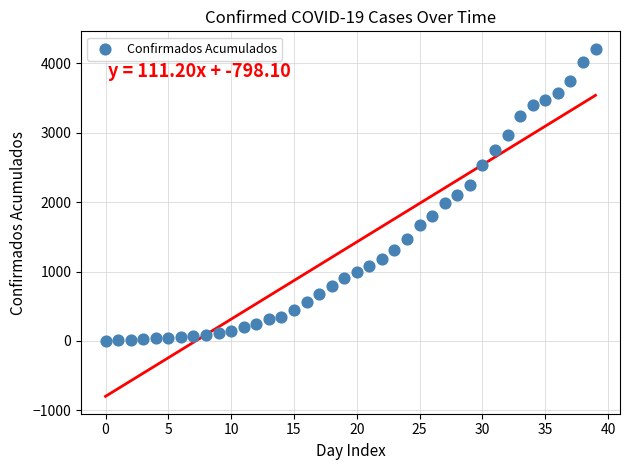

What is the range of Y values (max minus min)?

4209